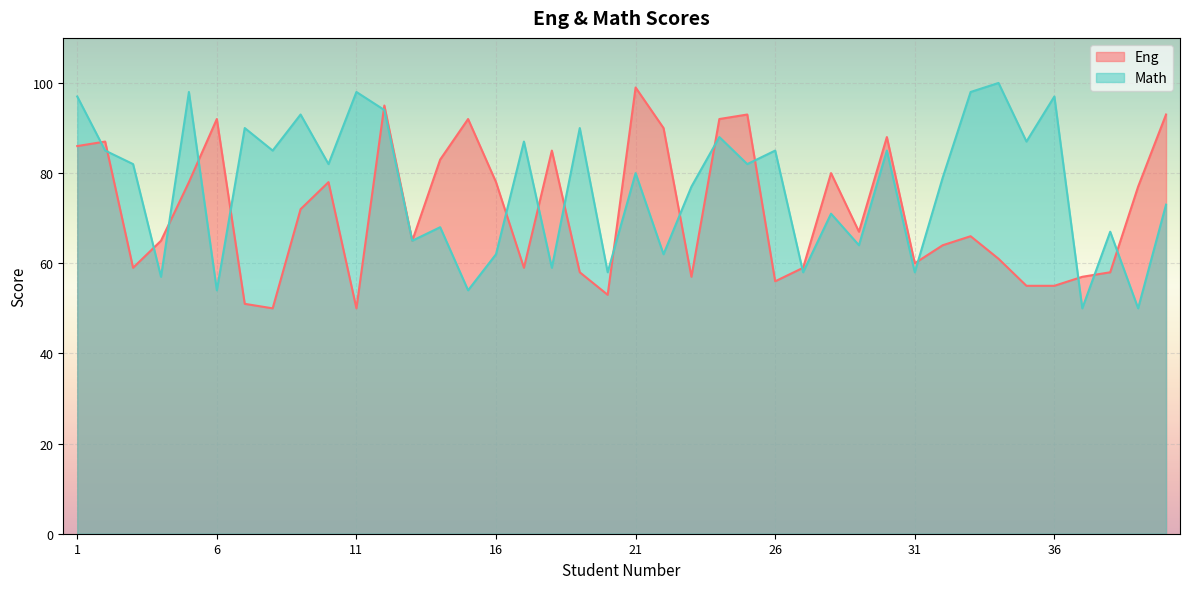

At which category does Math reach its first local valley?

4